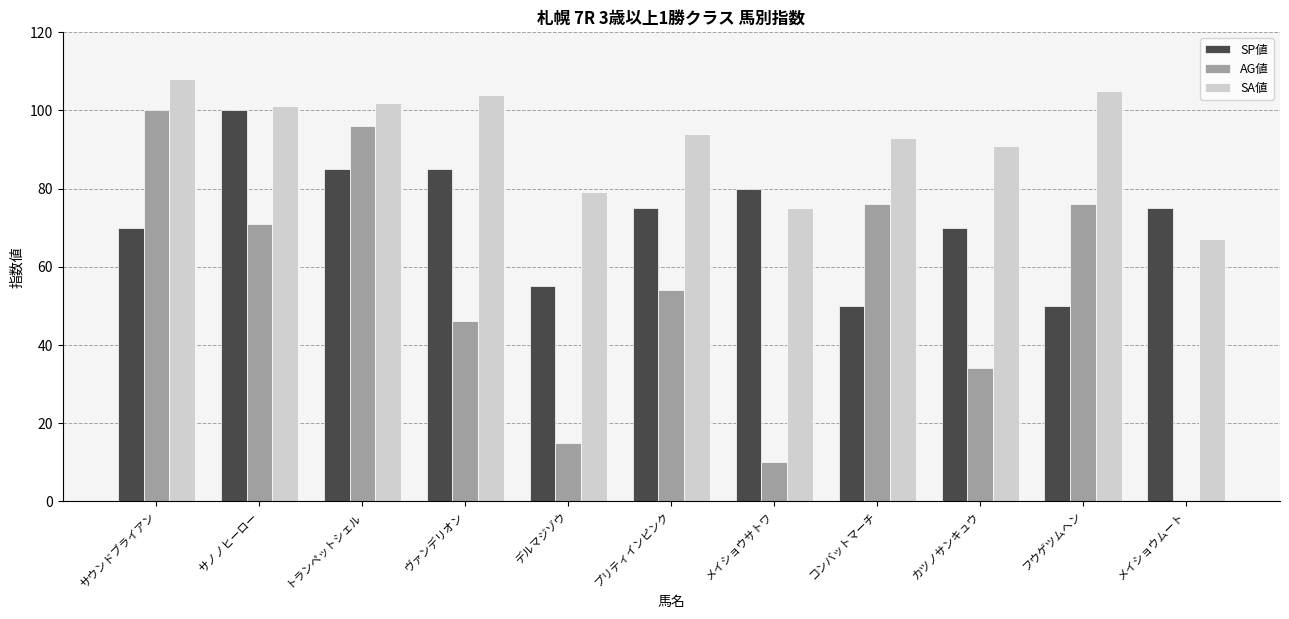

At which label does AG値 first exceed 54?

サウンドブライアン